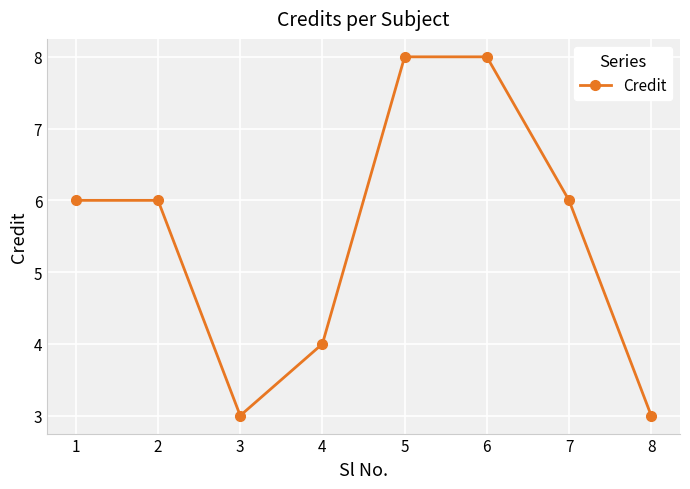

Reading left to right, list all the values displayed in this chart.

1=6	2=6	3=3	4=4	5=8	6=8	7=6	8=3